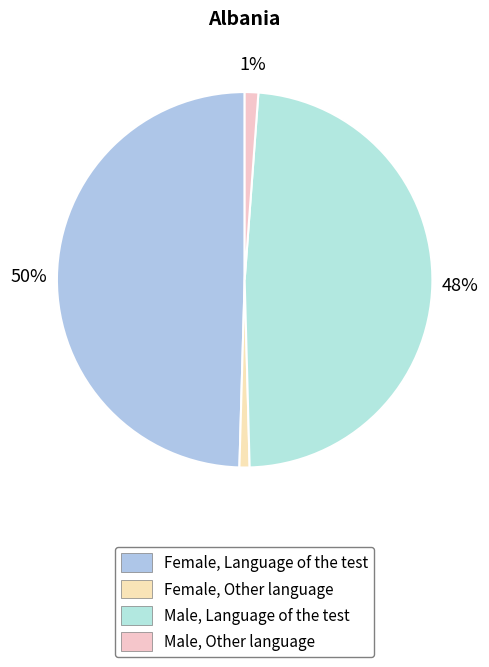

To the nearest percent, what portion does Female, Other language represent?

1%